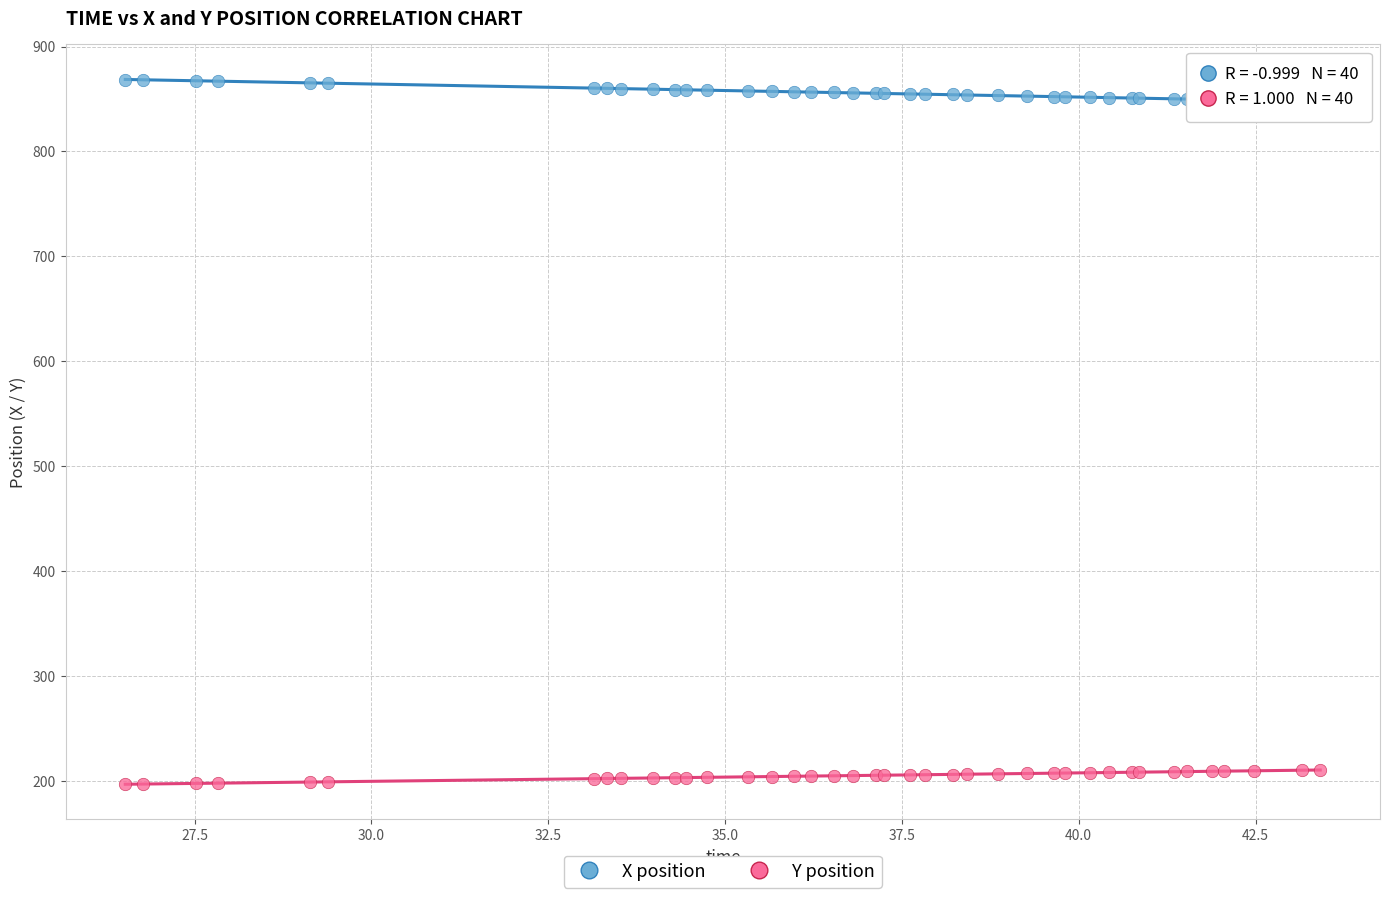

Which series reaches the minimum Y coordinate?

Y position